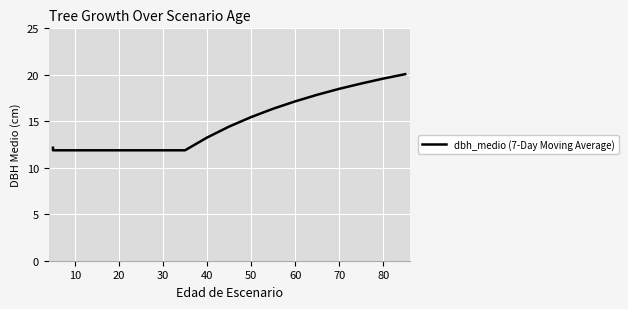

What is the sum of all values?

267.0